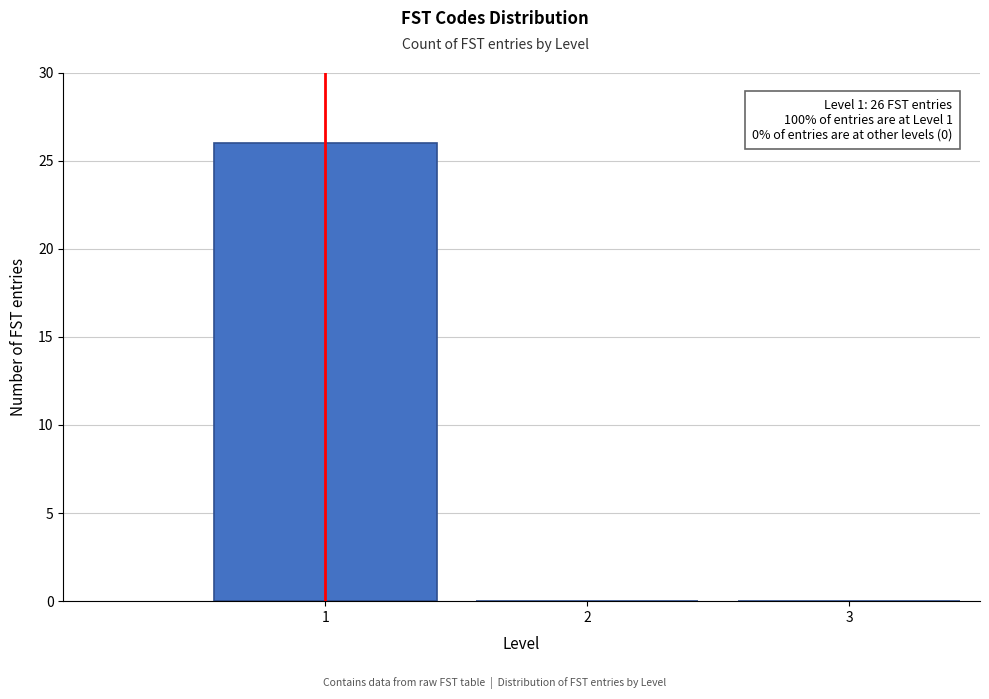

Which range on the x-axis has the tallest bar?

0.5 to 1.5